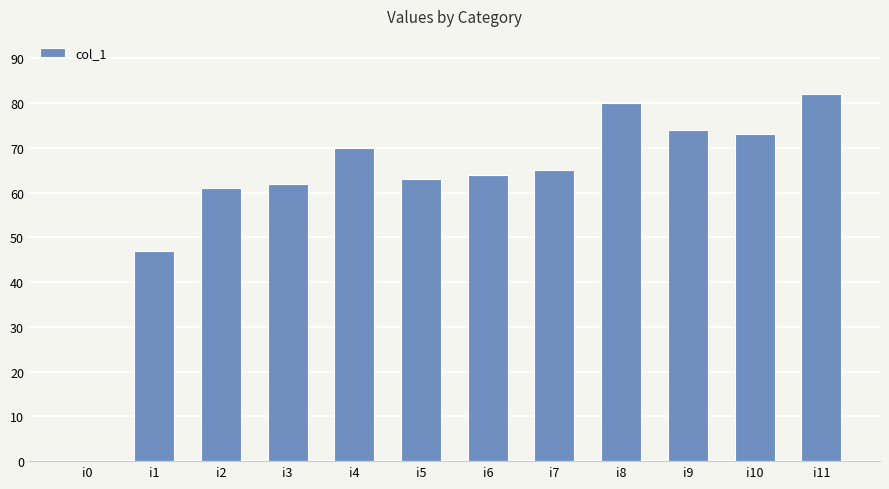

Which category has the highest value across all series?

i11